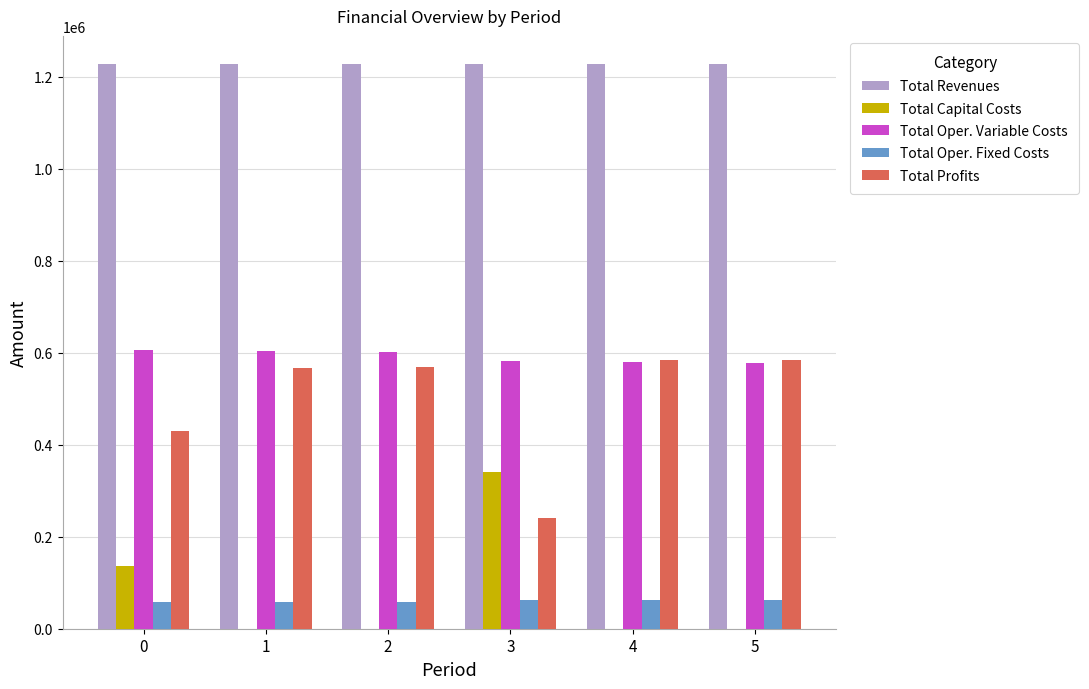

What is the greatest value displayed?

1227892.6